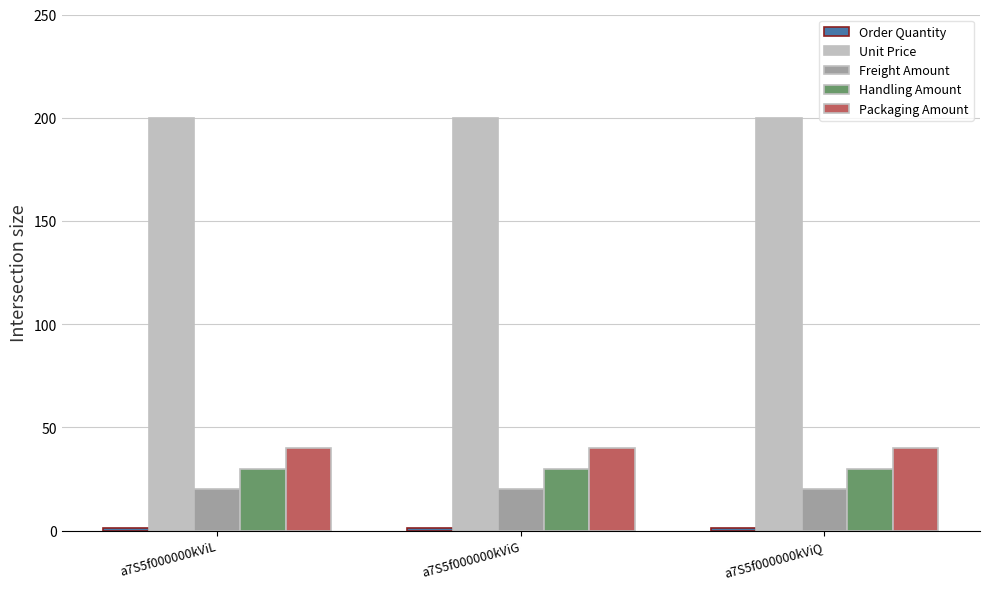

What is the sum of all Handling Amount values?

90